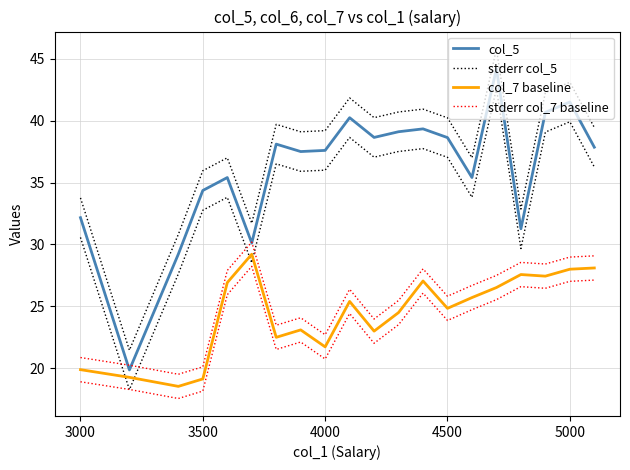

What is the difference between the maximum and minimum values in the col_5 series?

24.3